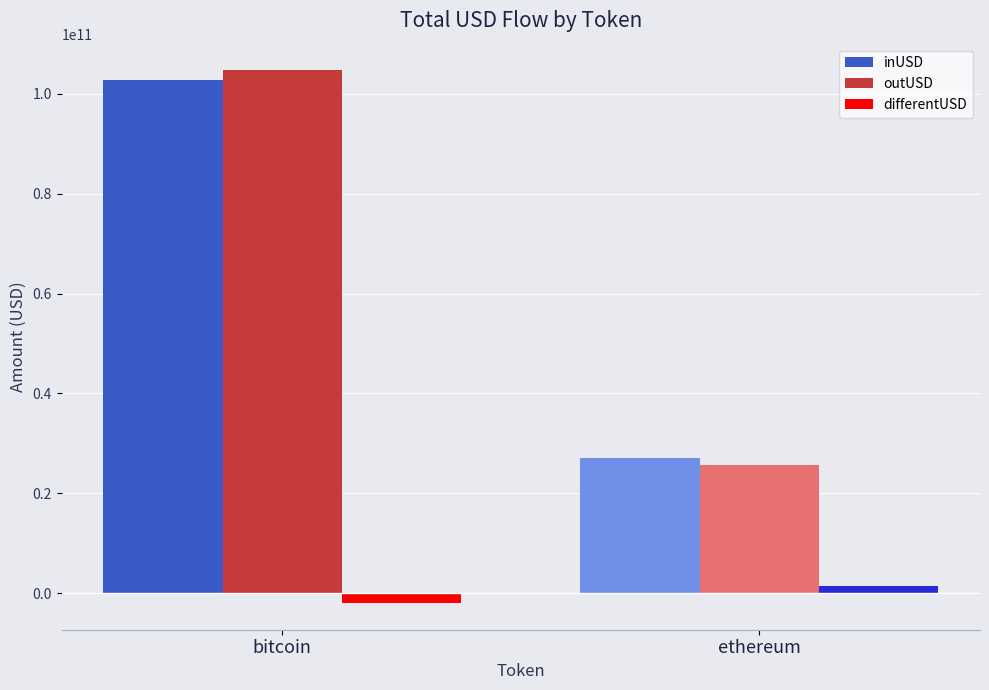

What are all the series names shown in the legend?

inUSD, outUSD, differentUSD